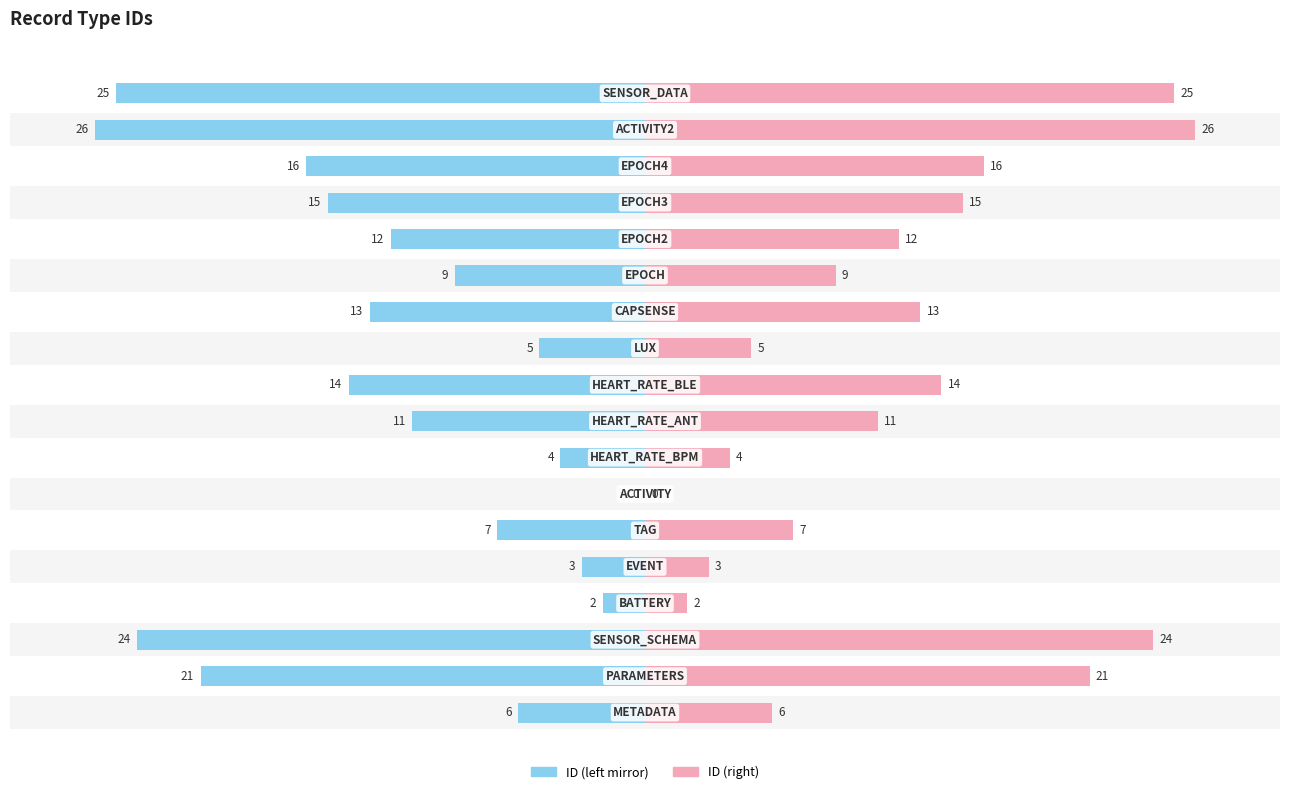

How many groups of bars are there?

18